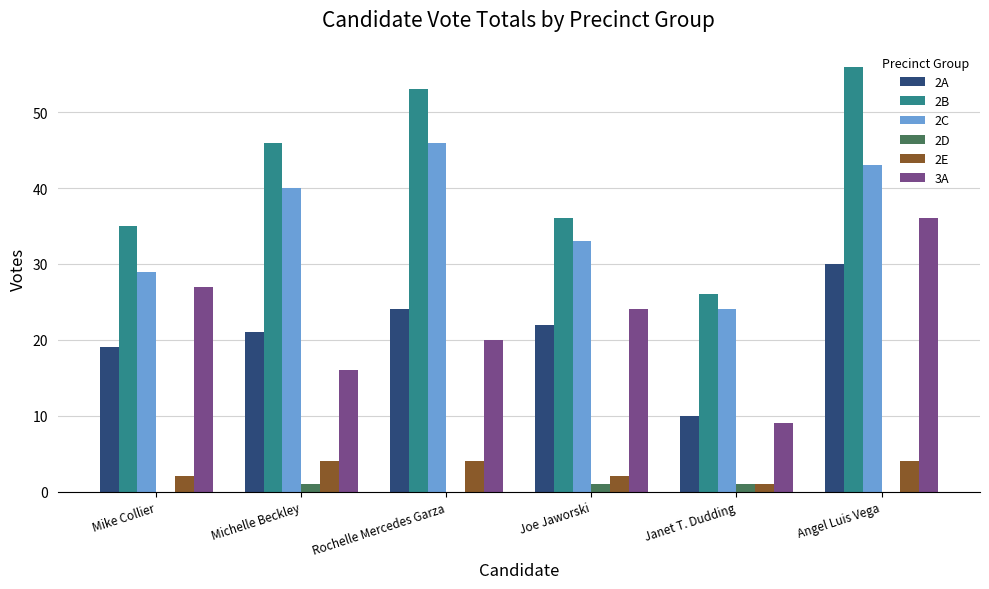

Count the number of data series in this chart.

6